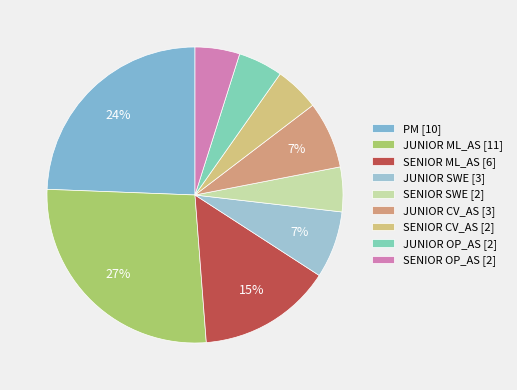

What is the smallest slice in the pie chart?

SENIOR SWE